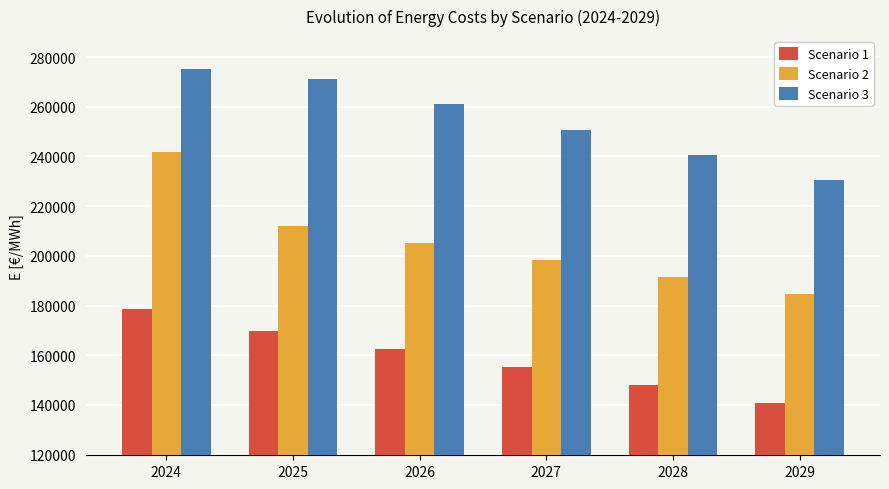

How many bars are there in each group?

3